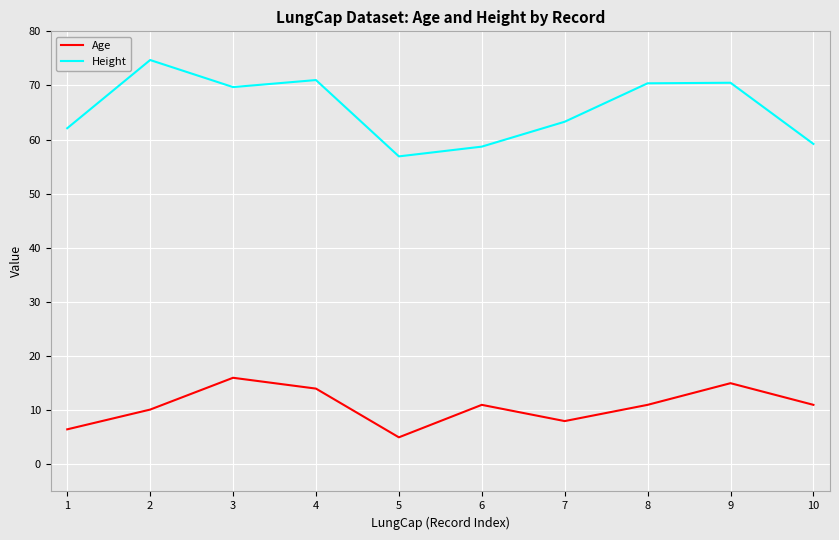

True or false: Height has more than 0 interior local peaks.

True